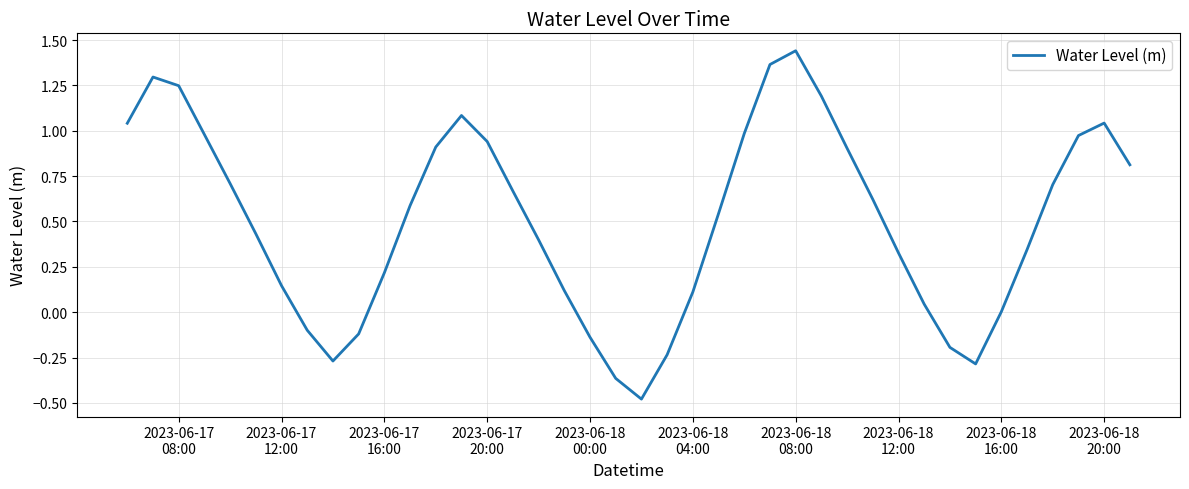

What is the difference between the maximum and minimum values?

1.9